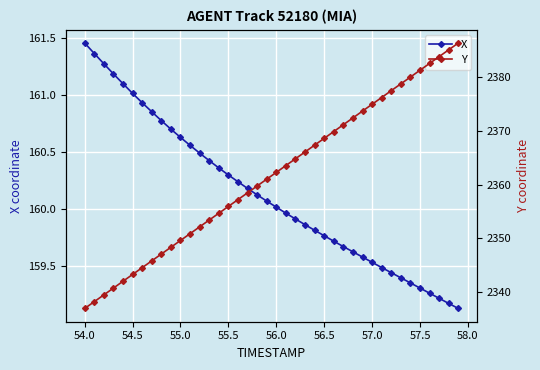

At which label does X reach its peak?

54.0